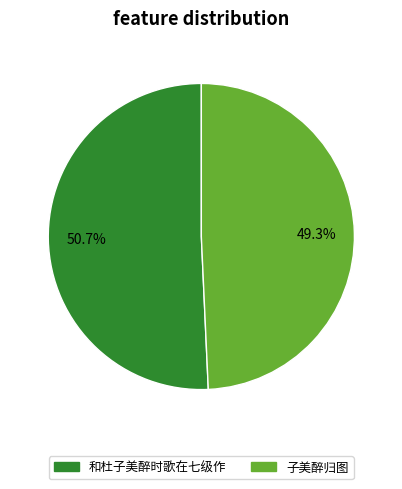

To the nearest percent, what is the difference between the largest and smallest slice percentages?

1%